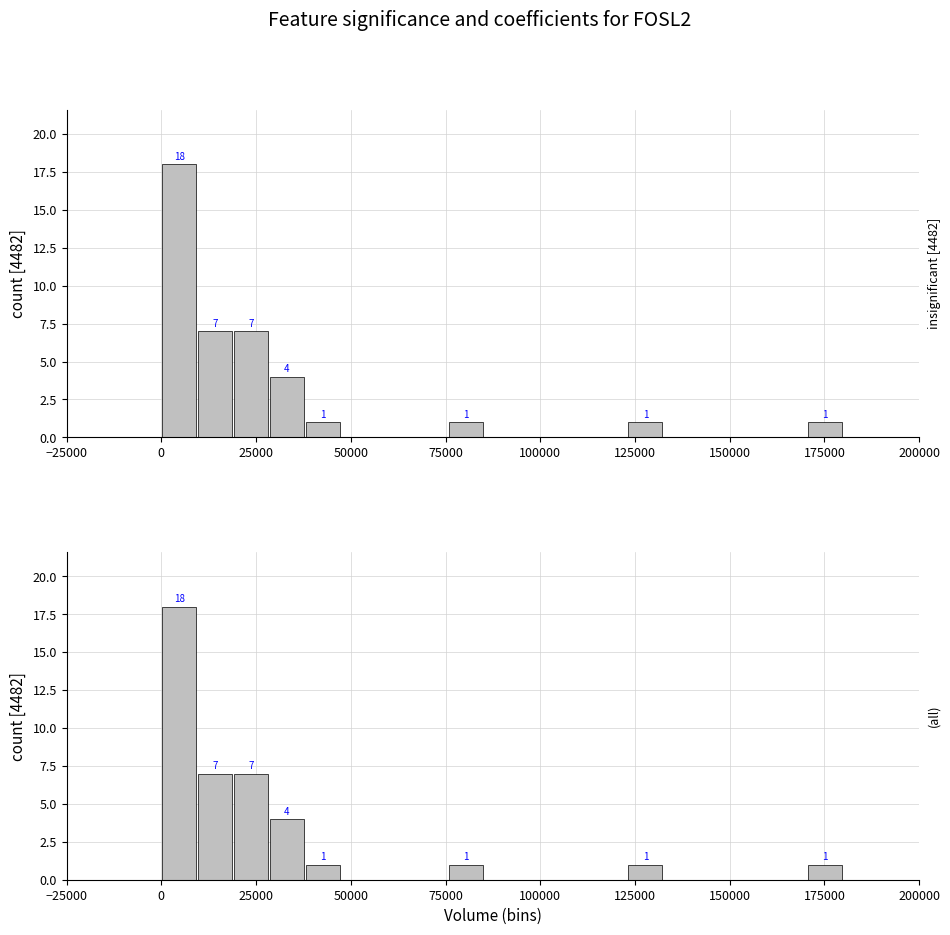

Which has a higher value, 100000 or 175000?

175000